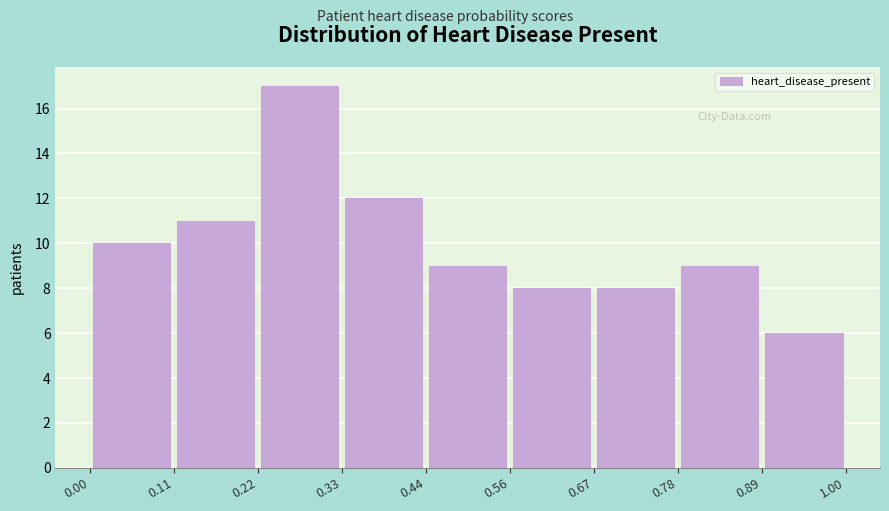

Reading left to right, transcribe this chart: for each bar, give the range it covers on the x-axis and its height. The values are not printed on the chart, so give them approximately, as read against the axis.

0.00 to 0.11: 10
0.11 to 0.22: 11
0.22 to 0.33: 17
0.33 to 0.44: 12
0.44 to 0.56: 9
0.56 to 0.67: 8
0.67 to 0.78: 8
0.78 to 0.89: 9
0.89 to 1.00: 6